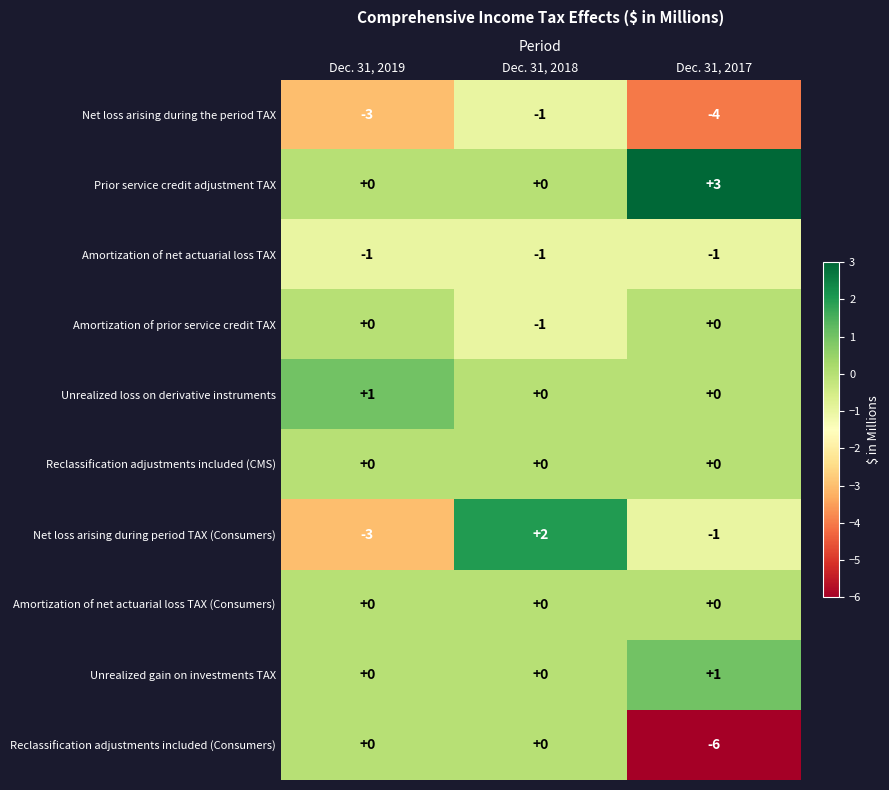

What is the greatest value displayed?

3